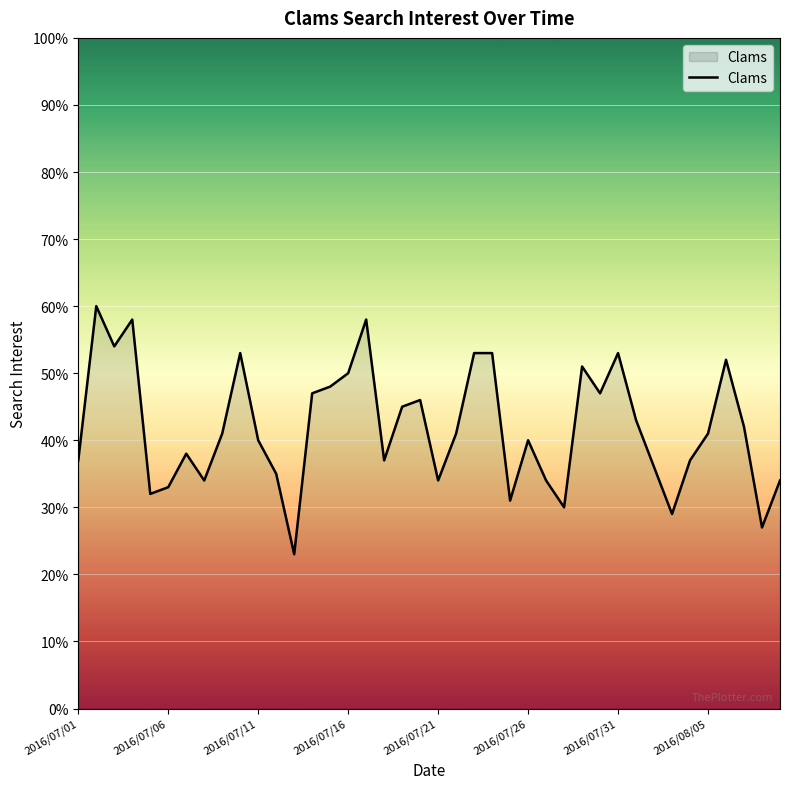

Reading left to right, list all the values displayed in this chart.

37	60	54	58	32	33	38	34	41	53	40	35	23	47	48	50	58	37	45	46	34	41	53	53	31	40	34	30	51	47	53	43	36	29	37	41	52	42	27	34